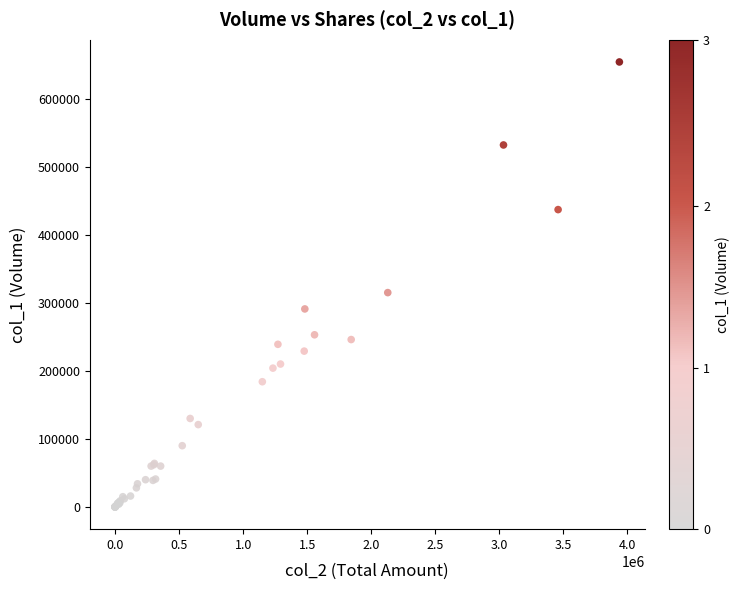

What Y value in the scatter plot is closest to 327000?

315000